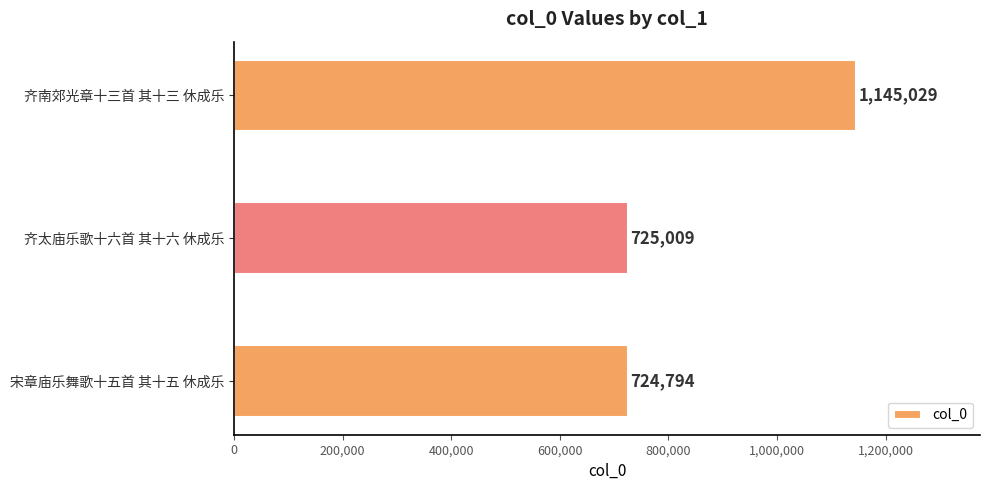

Rank the categories by value from highest to lowest.

齐南郊光章十三首 其十三 休成乐, 齐太庙乐歌十六首 其十六 休成乐, 宋章庙乐舞歌十五首 其十五 休成乐